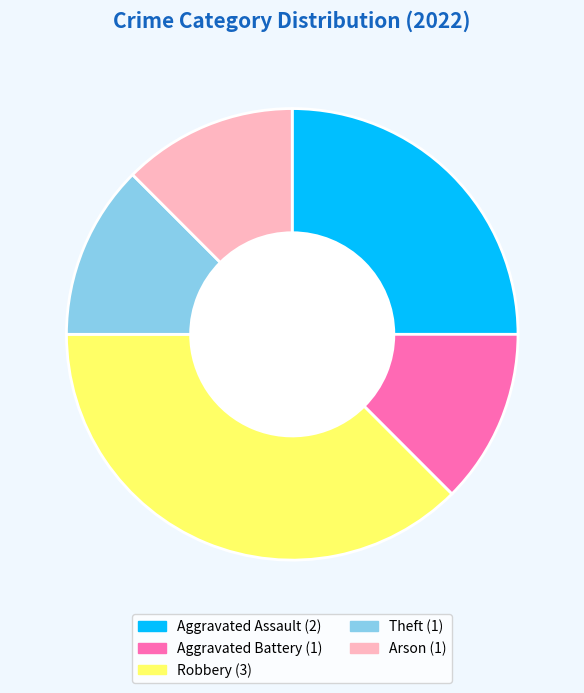

What is the largest slice in the pie chart?

Robbery